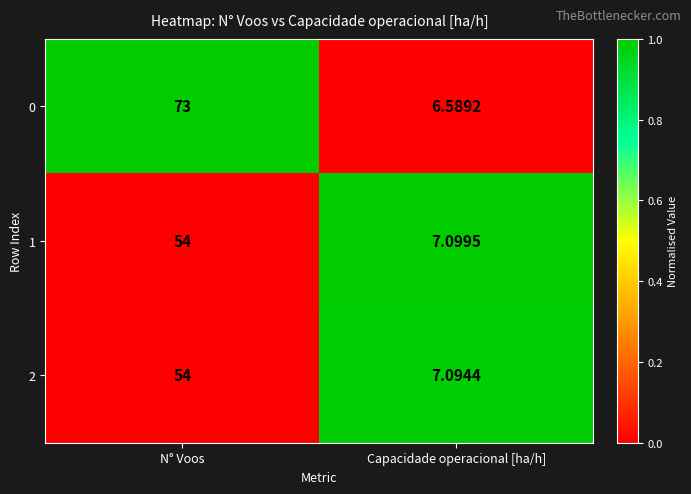

Which series has the largest range (max minus min)?

0